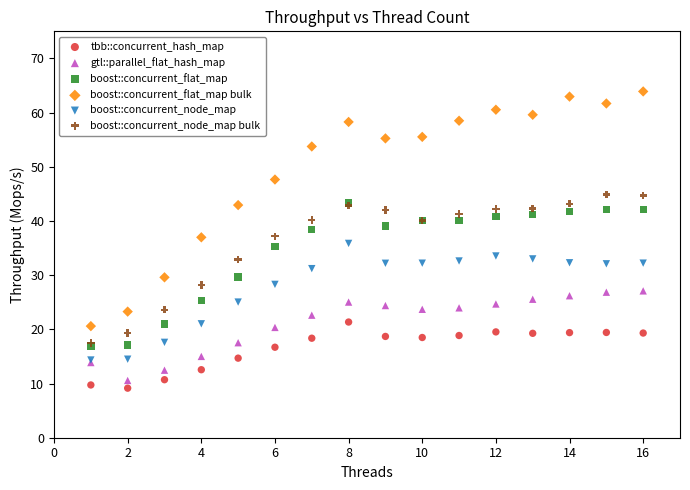

What are all the series names shown in the legend?

tbb::concurrent_hash_map, gtl::parallel_flat_hash_map, boost::concurrent_flat_map, boost::concurrent_flat_map bulk, boost::concurrent_node_map, boost::concurrent_node_map bulk